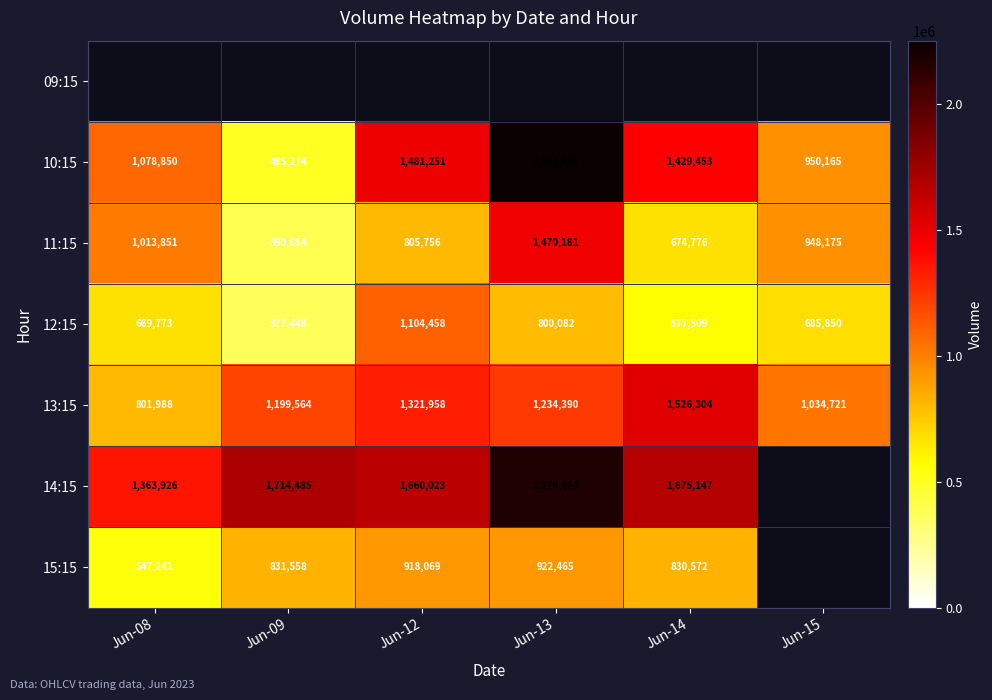

Where does the 13:15 series first go above 1234390?

Jun-12